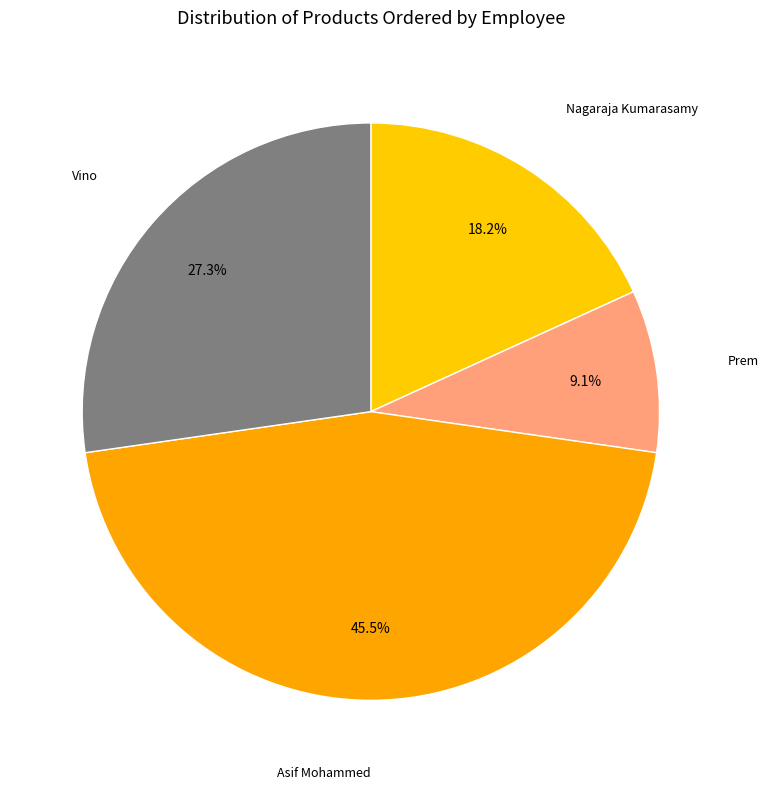

Which category has the smallest portion of the pie?

Prem